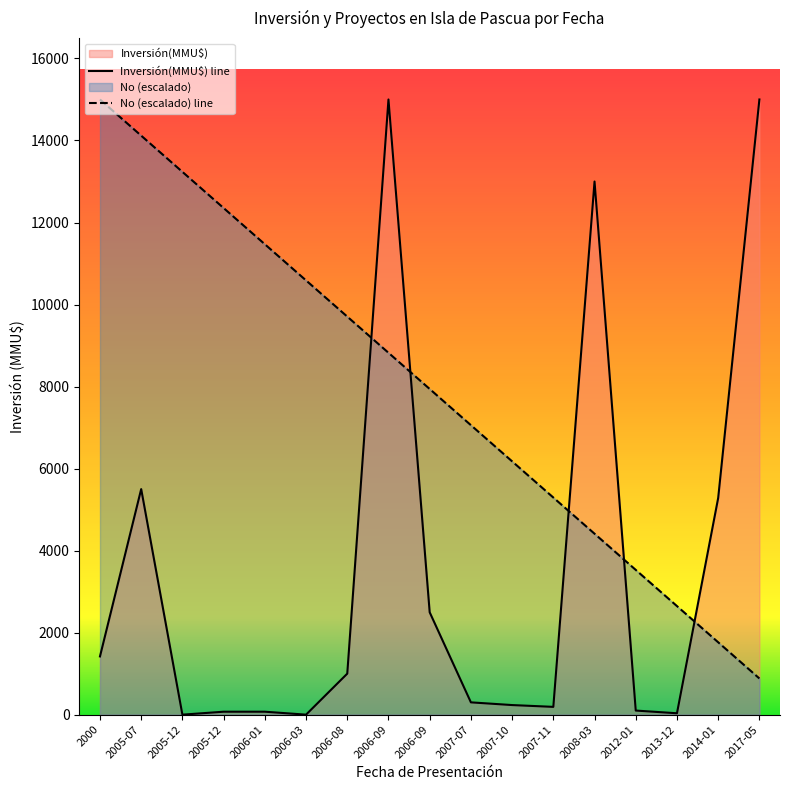

How many lines are shown in the chart?

2